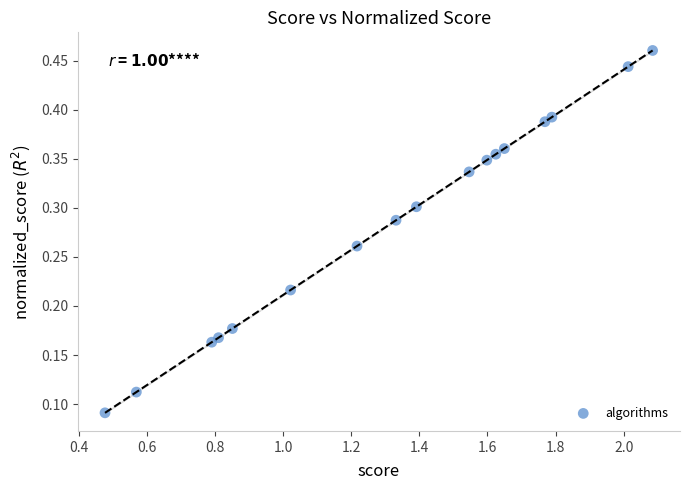

What is the range of X values (max minus min)?

1.6